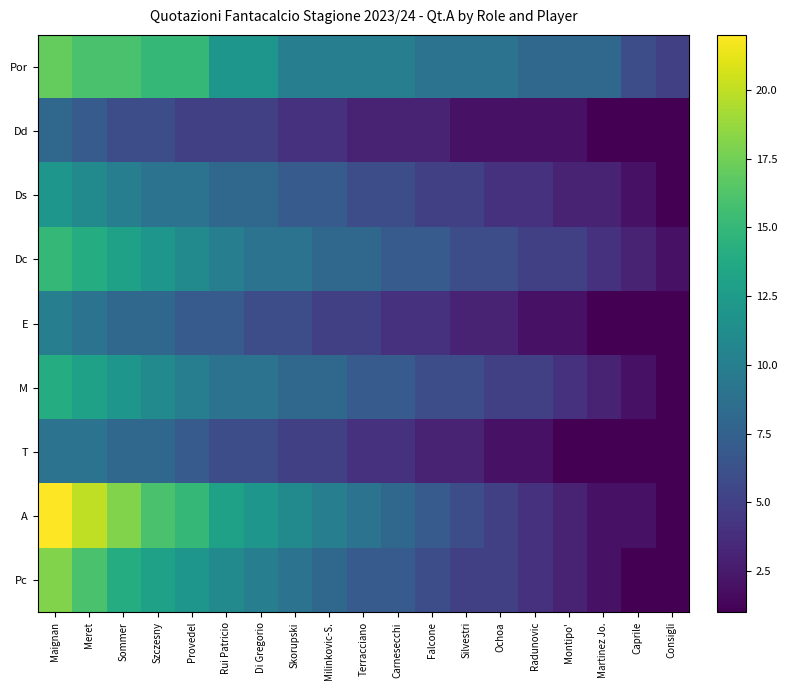

At Sommer, list the series in order from smallest to largest.

Dd, E, T, Ds, M, Dc, Pc, Por, A